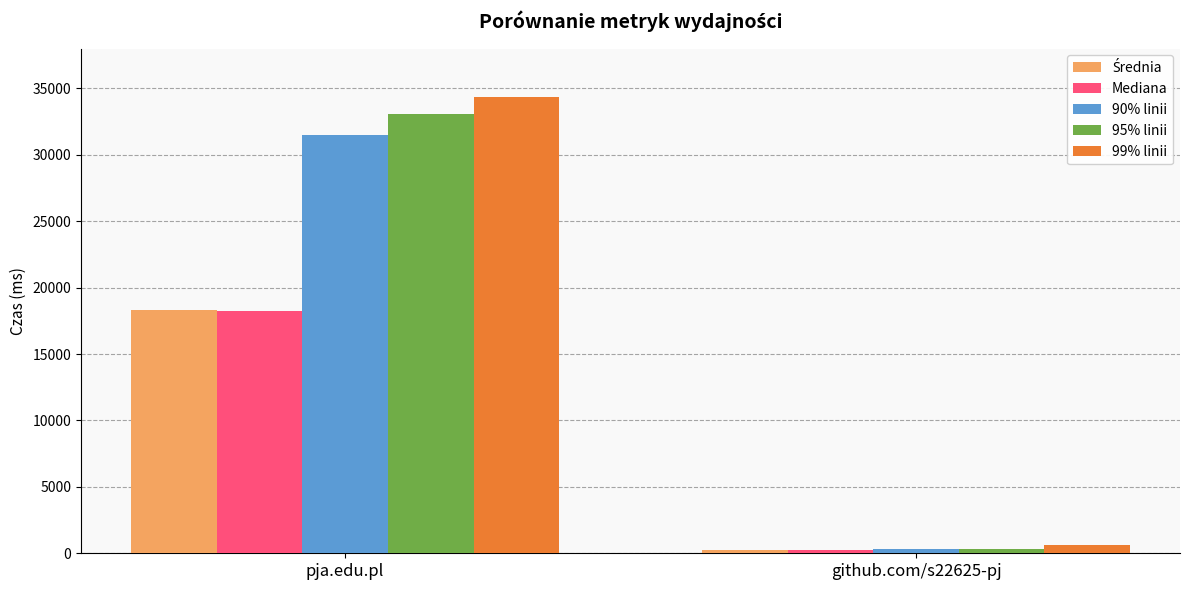

At which category is the sum across all series the highest?

pja.edu.pl